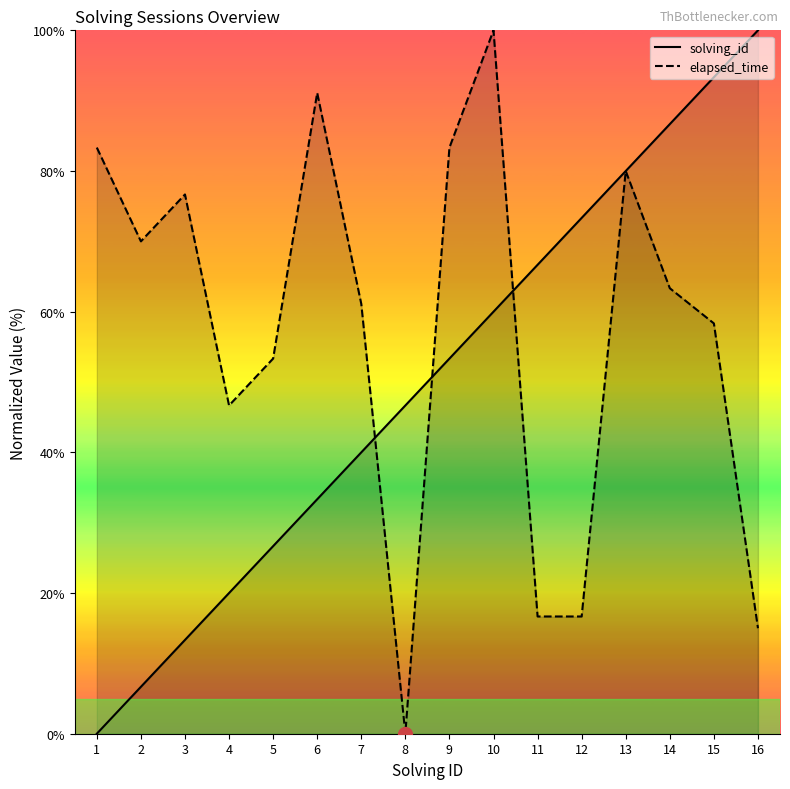

Rank the series at 13 from highest to lowest value.

solving_id, elapsed_time